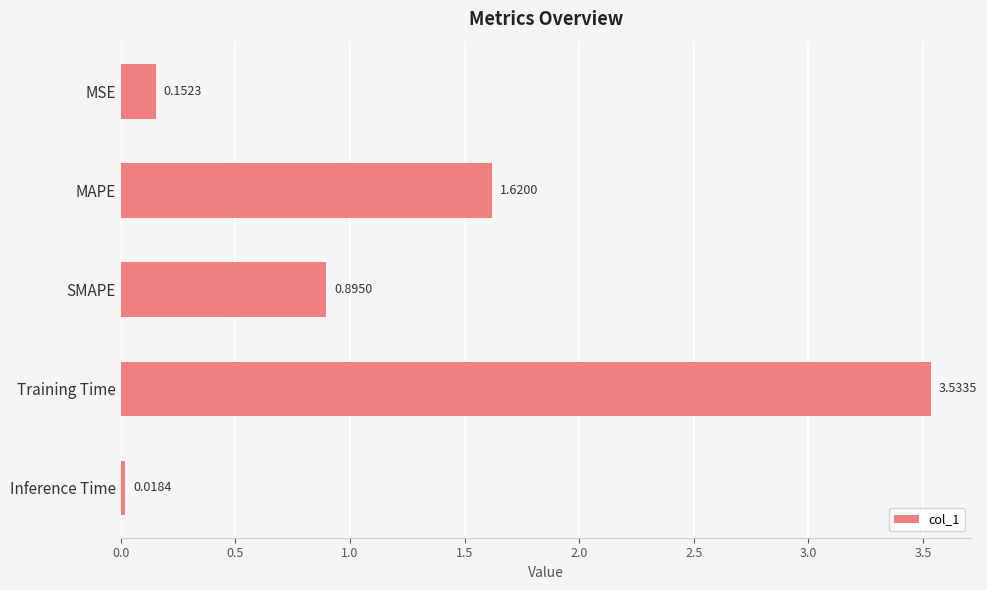

Are the bars horizontal?

Yes